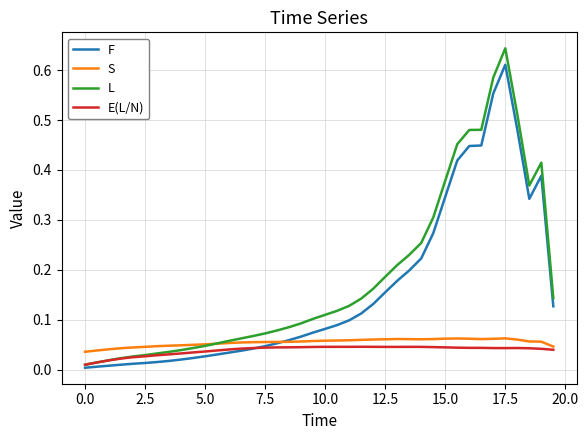

What are all the series names shown in the legend?

F, S, L, E(L/N)